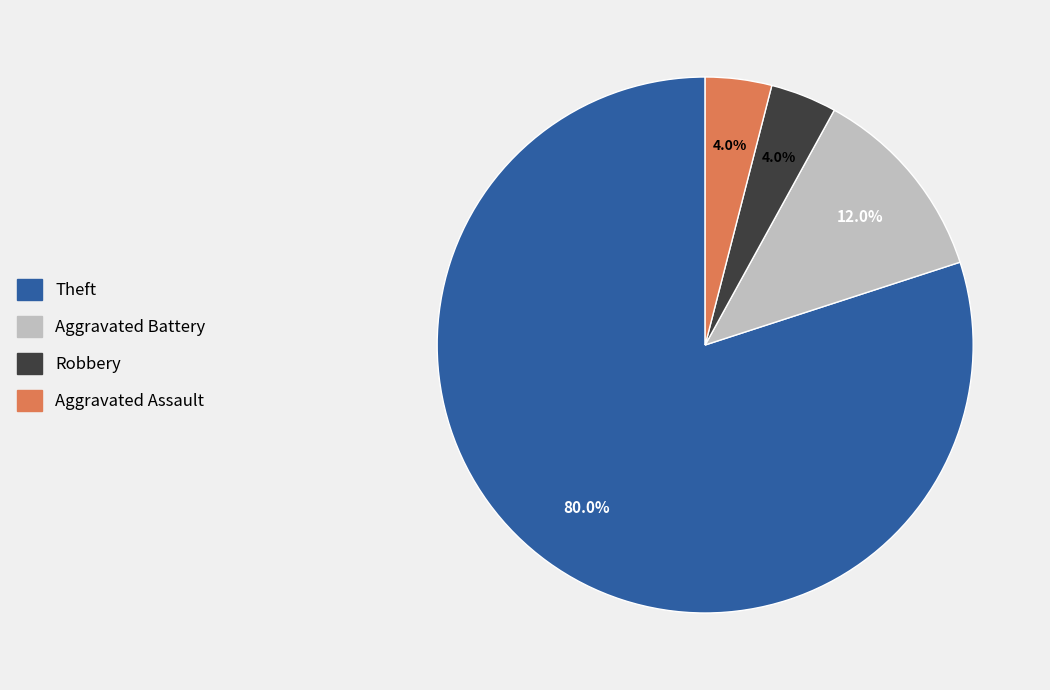

To the nearest percent, what percentage of the pie is Aggravated Battery?

12%